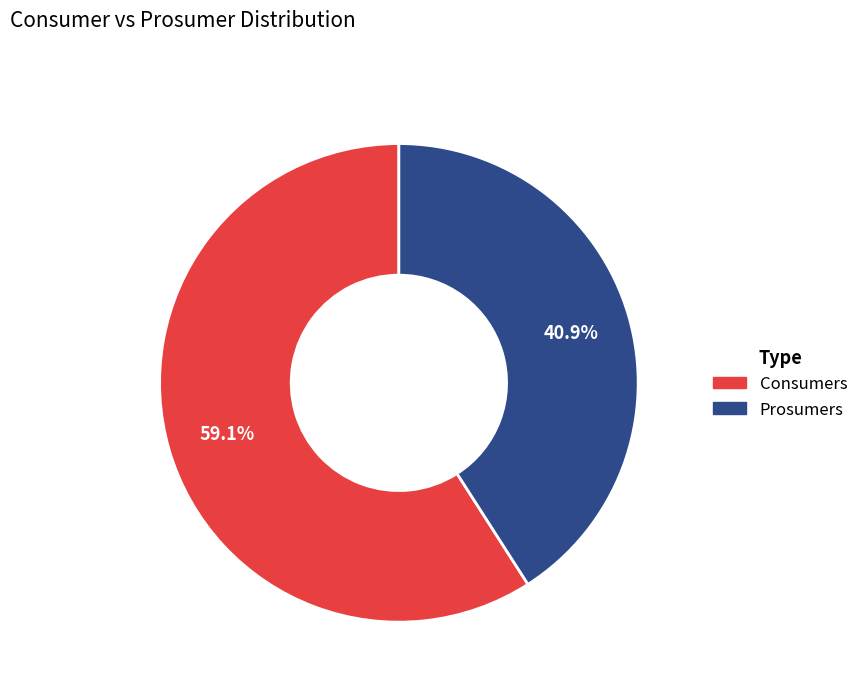

How many segments does this pie chart have?

2